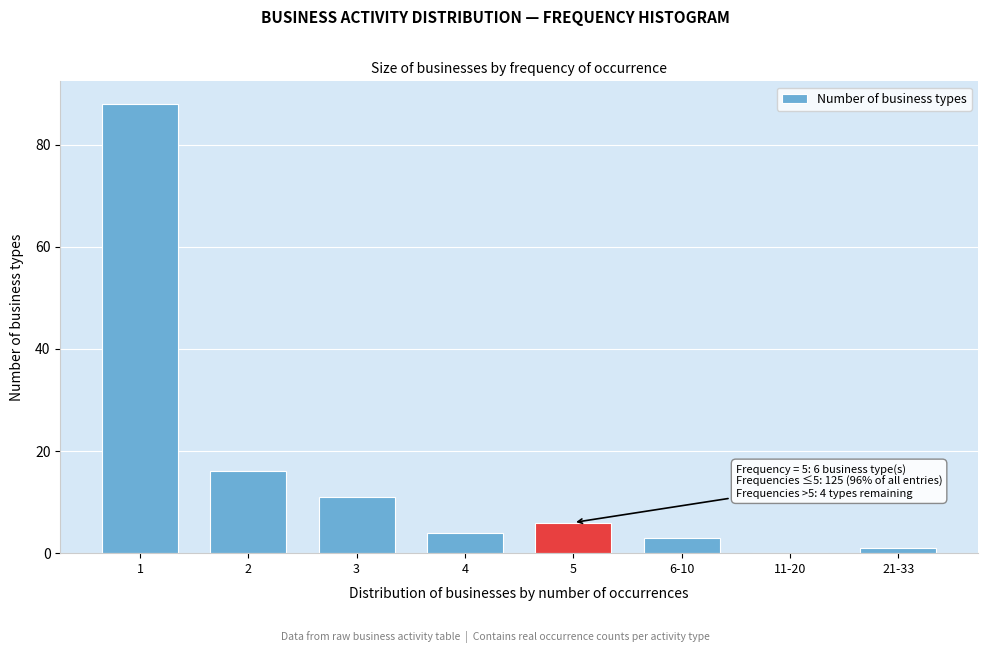

Reading left to right, transcribe all the data shown in this chart.

1=88	2=16	3=11	4=4	5=6	6-10=3	11-20=0	21-33=1